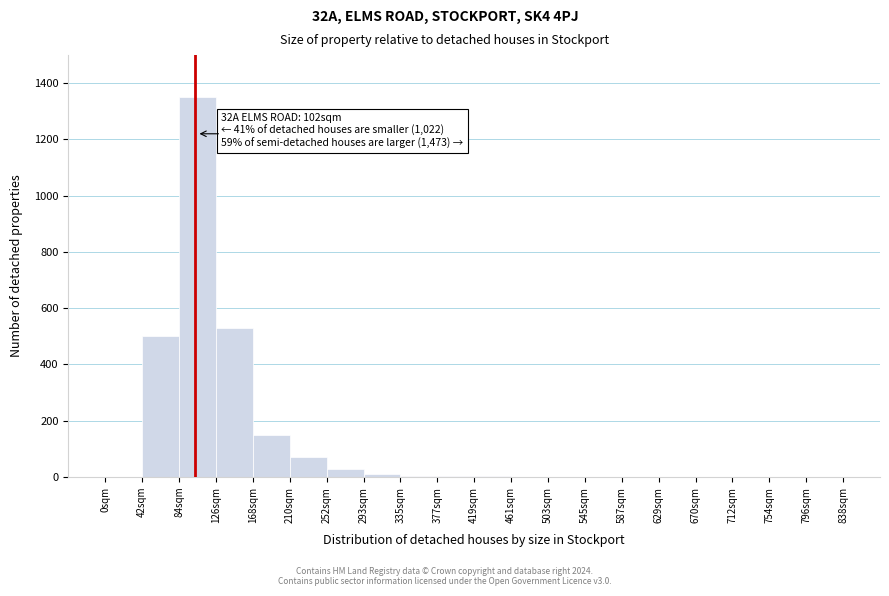

Over which range of the x-axis is the bar tallest?

84 to 126